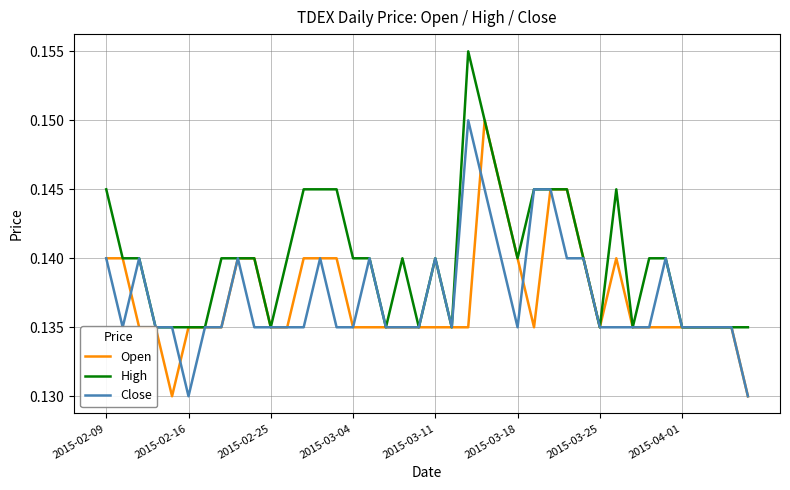

What value does the Open series have at 2015-03-18?

0.1